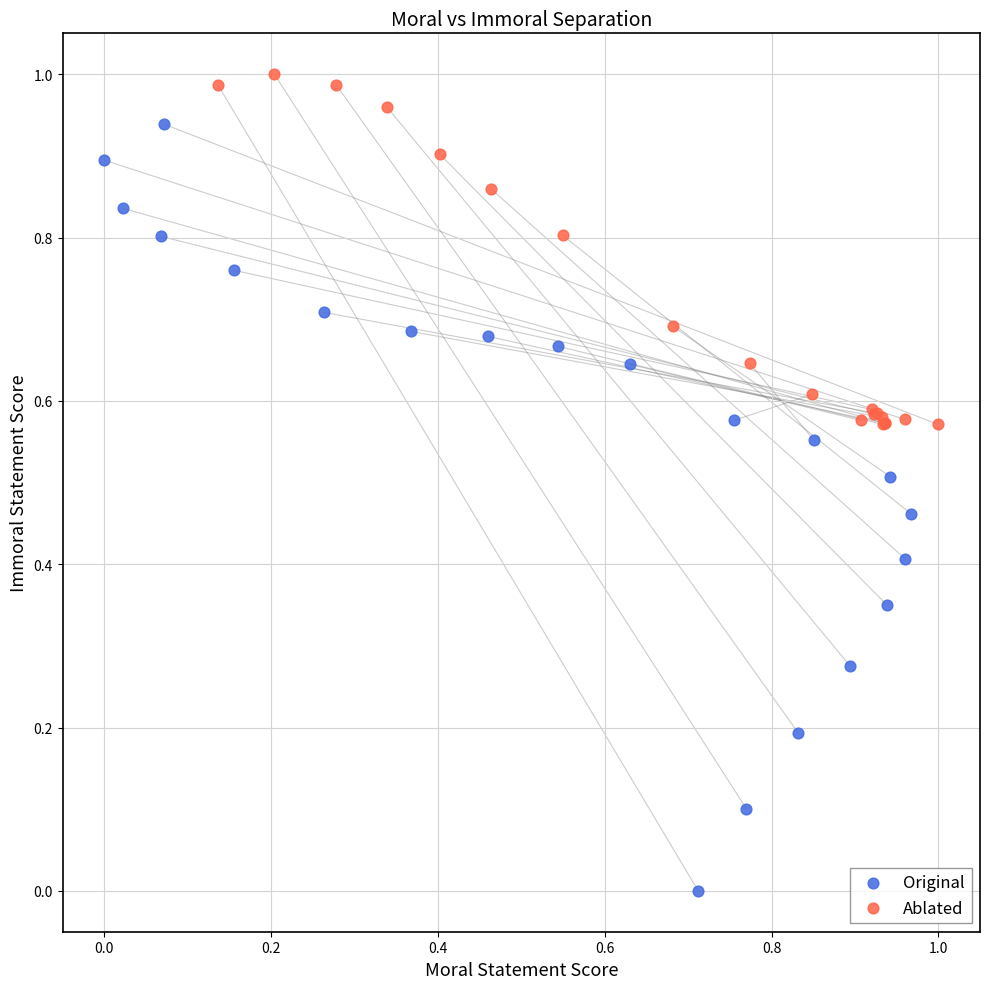

Which series reaches the minimum Y coordinate?

Original